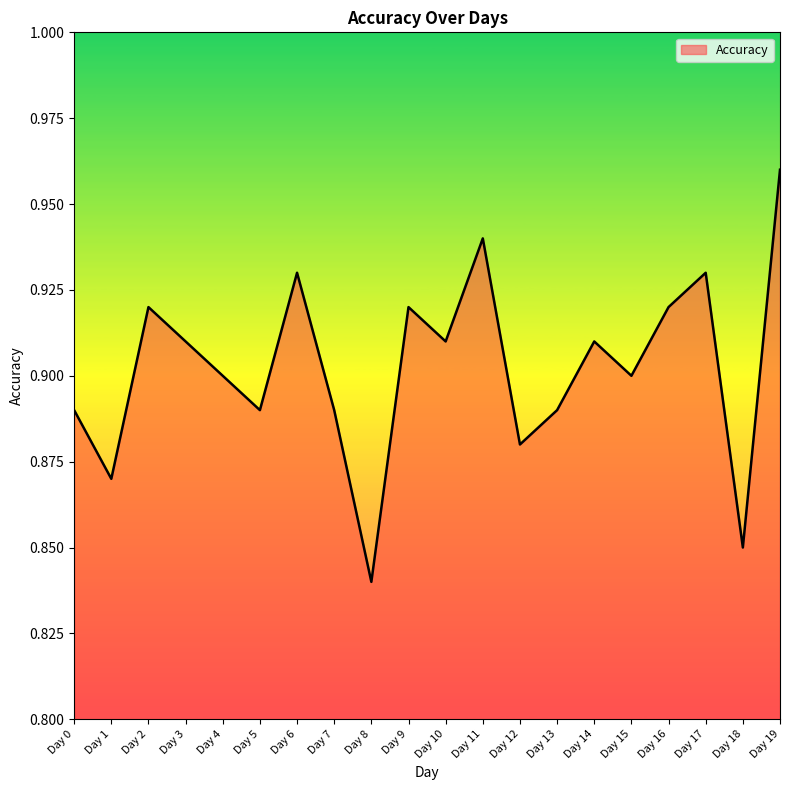

What is the difference between the maximum and minimum values?

0.1